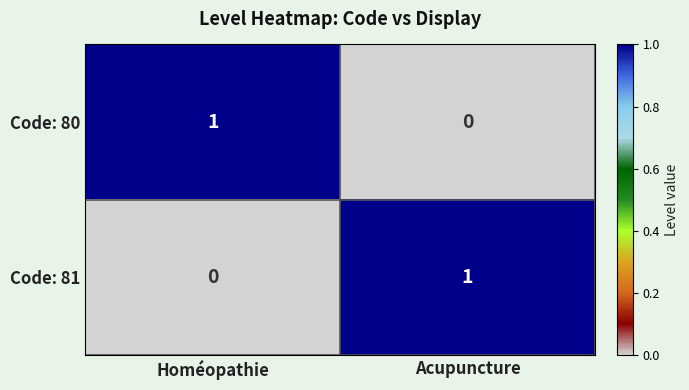

The Code: 81 series shows 0 at Homéopathie. True or false?

True